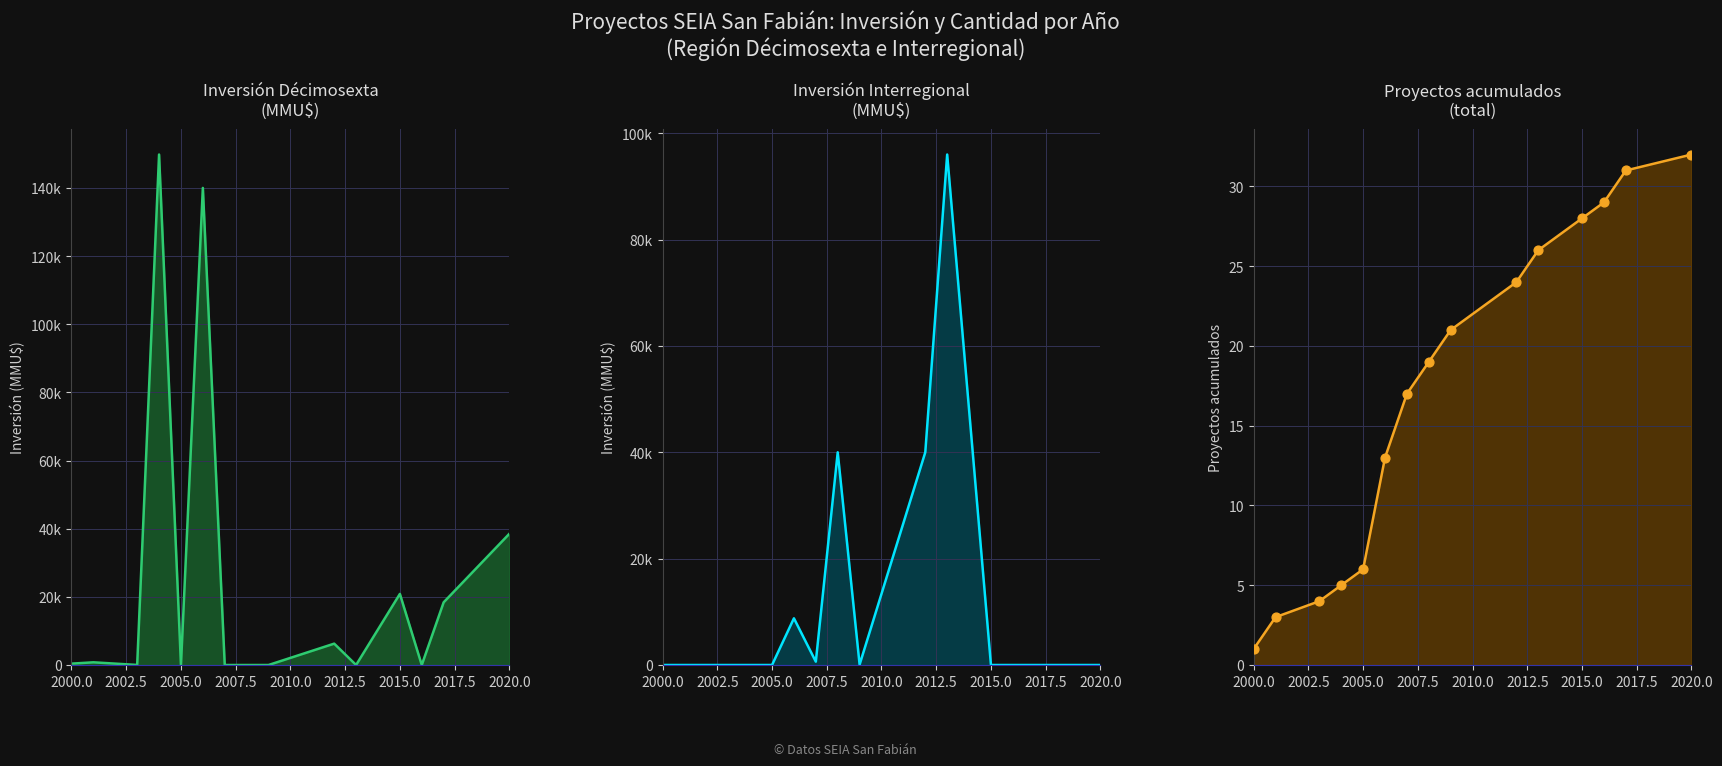

At how many categories does at least one series exceed 24719?

6